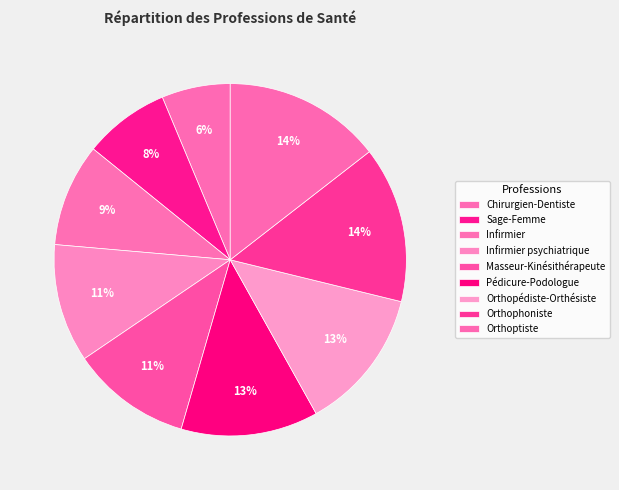

To the nearest percent, what is the average slice percentage?

11%